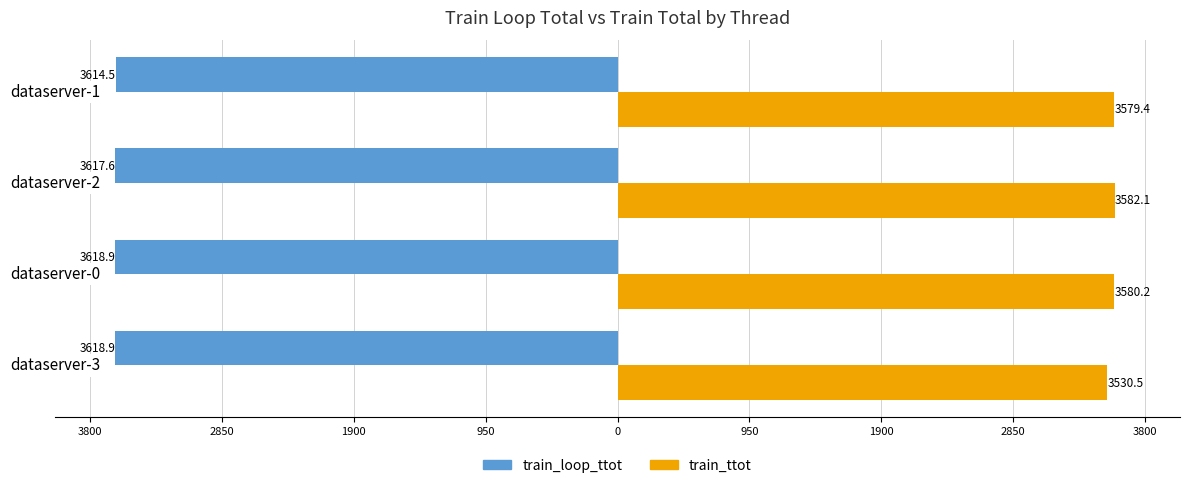

What are all the series names shown in the legend?

train_loop_ttot, train_ttot